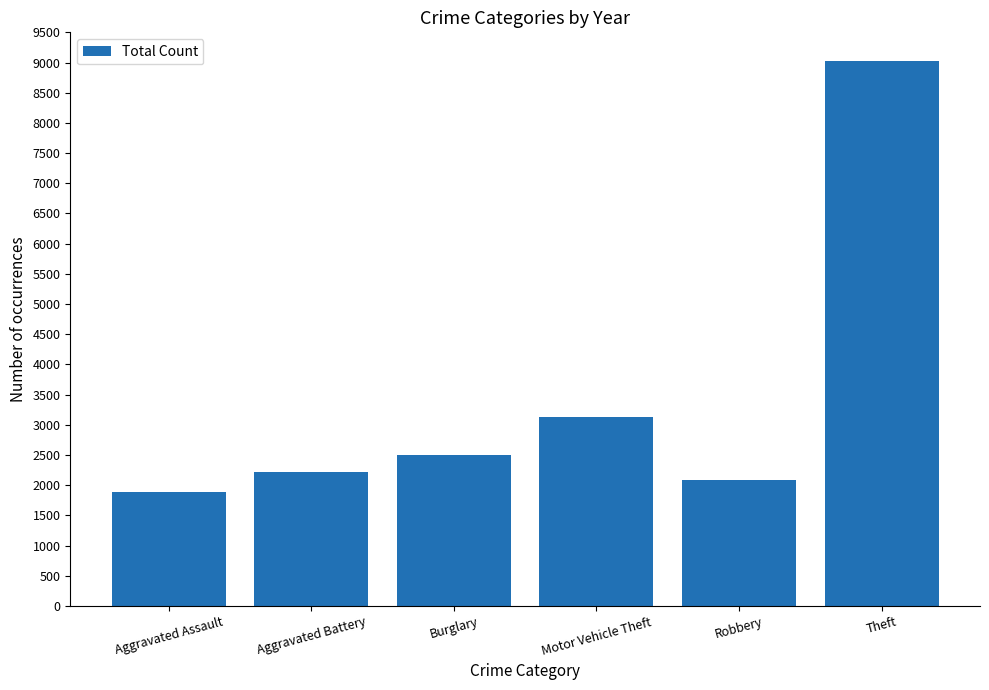

Are the bars horizontal?

No